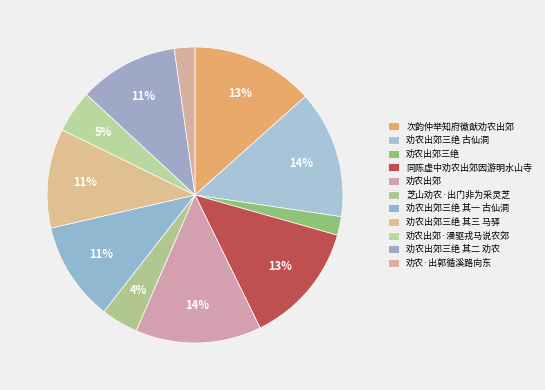

How many slices are in this pie chart?

11